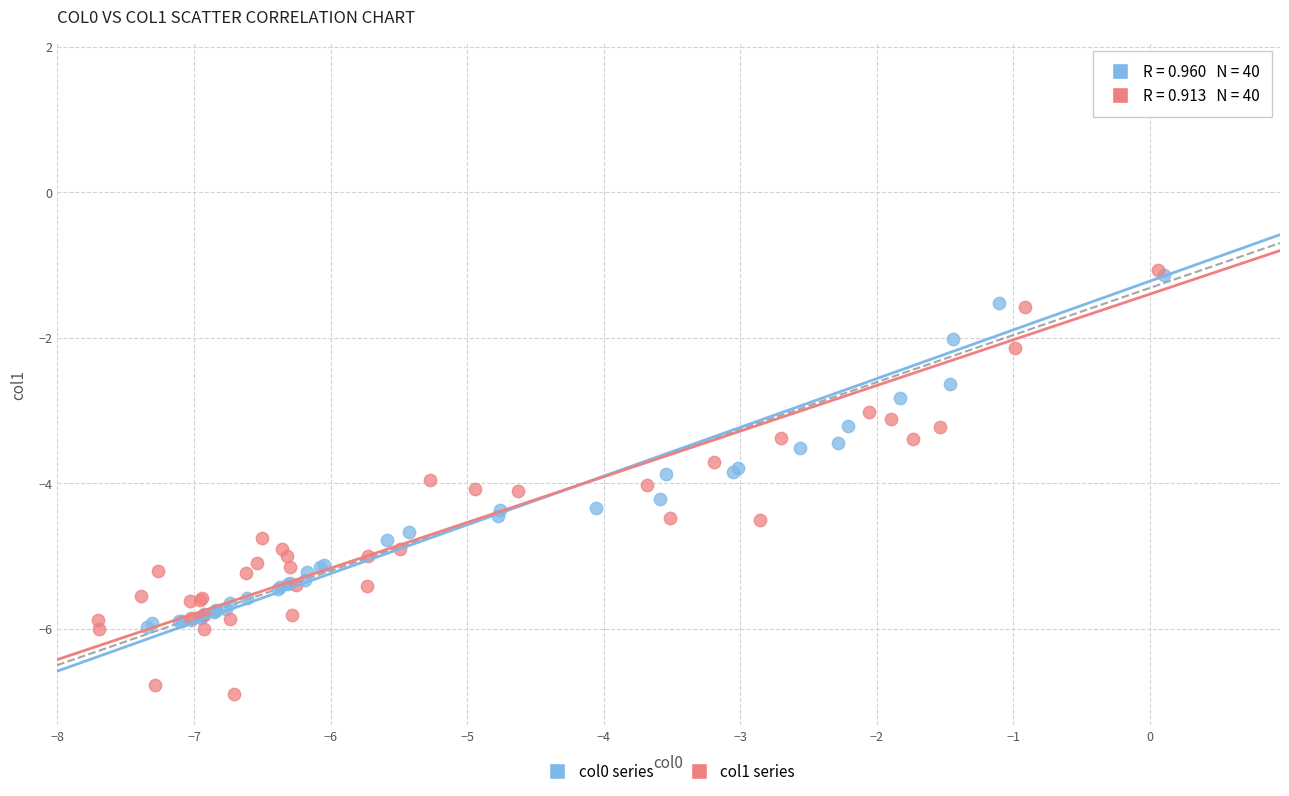

Which series contains the lowest Y value?

col1 series